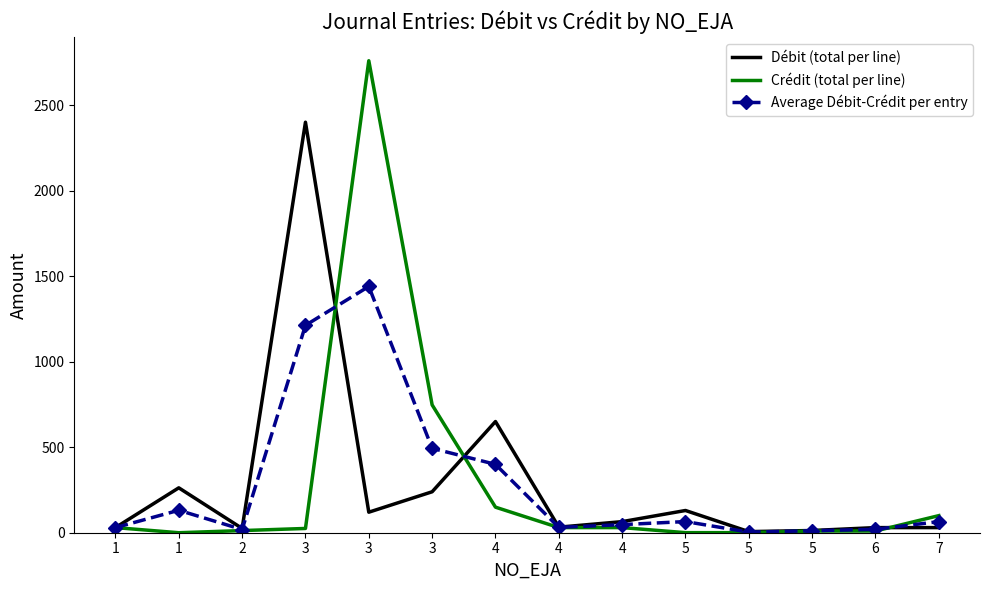

Where do Débit (total per line) and Crédit (total per line) first cross each other?

3 and 3